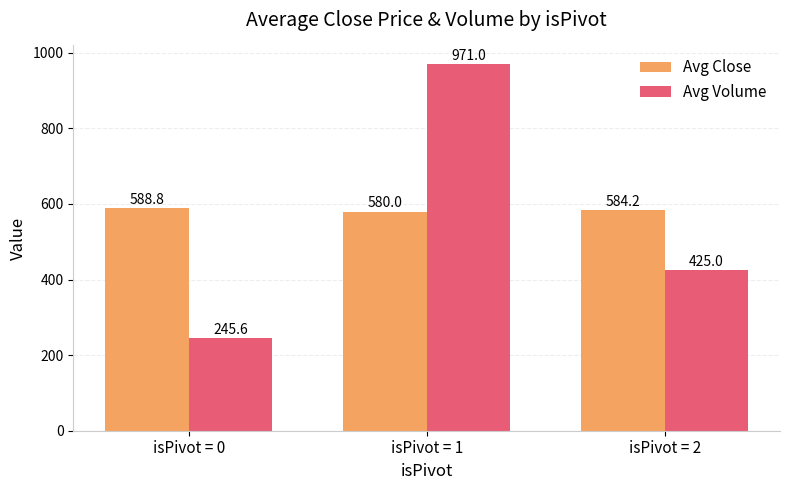

The value of Avg Close at isPivot = 2 is 1000.2. True or false?

False